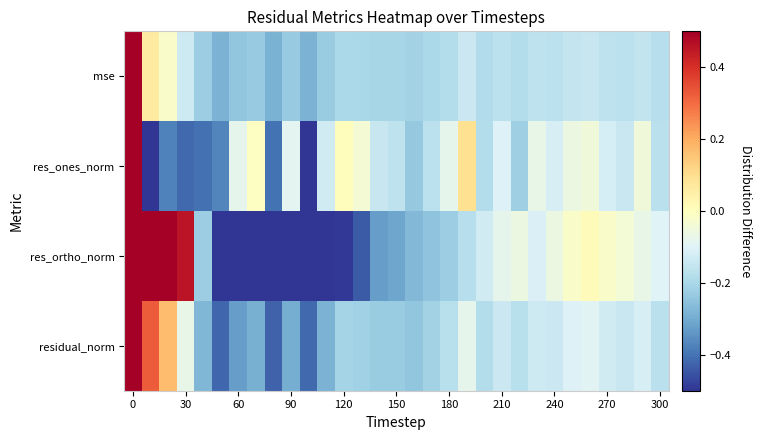

What is the smallest value displayed?

-0.8